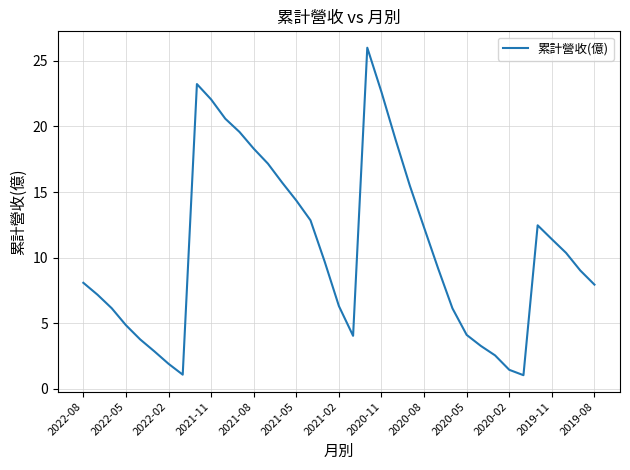

What is the minimum value shown in the chart?

1.1